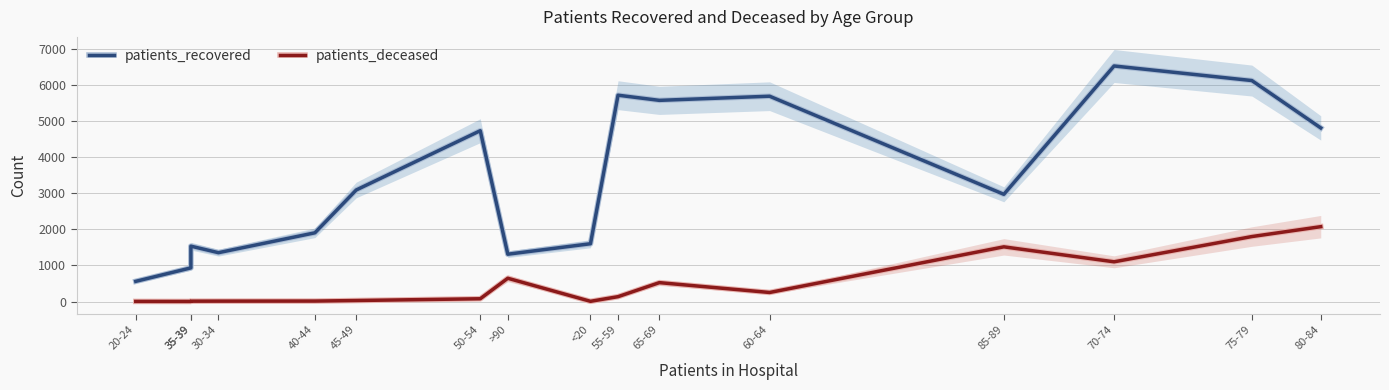

The value of patients_deceased at 70-74 is 730. True or false?

False